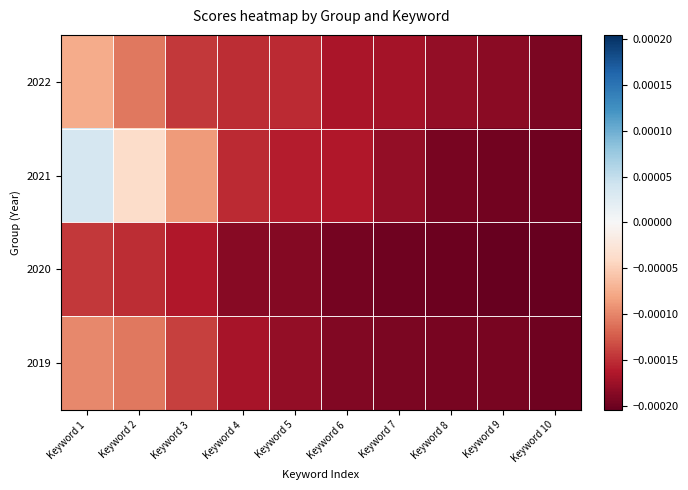

At which category does the chart reach its minimum across all series?

Keyword 10